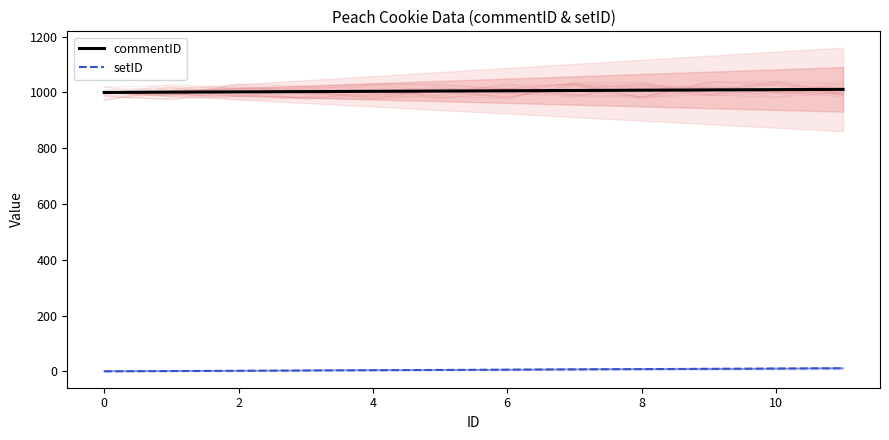

True or false: setID and commentID cross at least once.

False